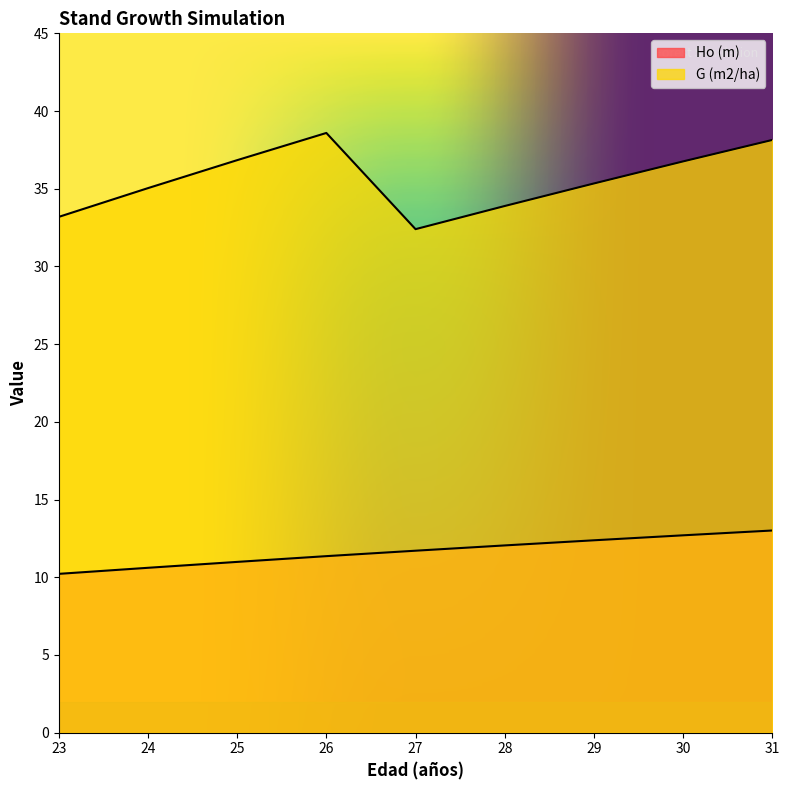

Reading left to right, transcribe all the data shown in this chart.

Ho (m): 10.2	10.6	11.0	11.4	11.7	12.1	12.4	12.7	13.0
G (m2/ha): 33.2	35.0	36.8	38.6	32.4	33.9	35.3	36.8	38.1